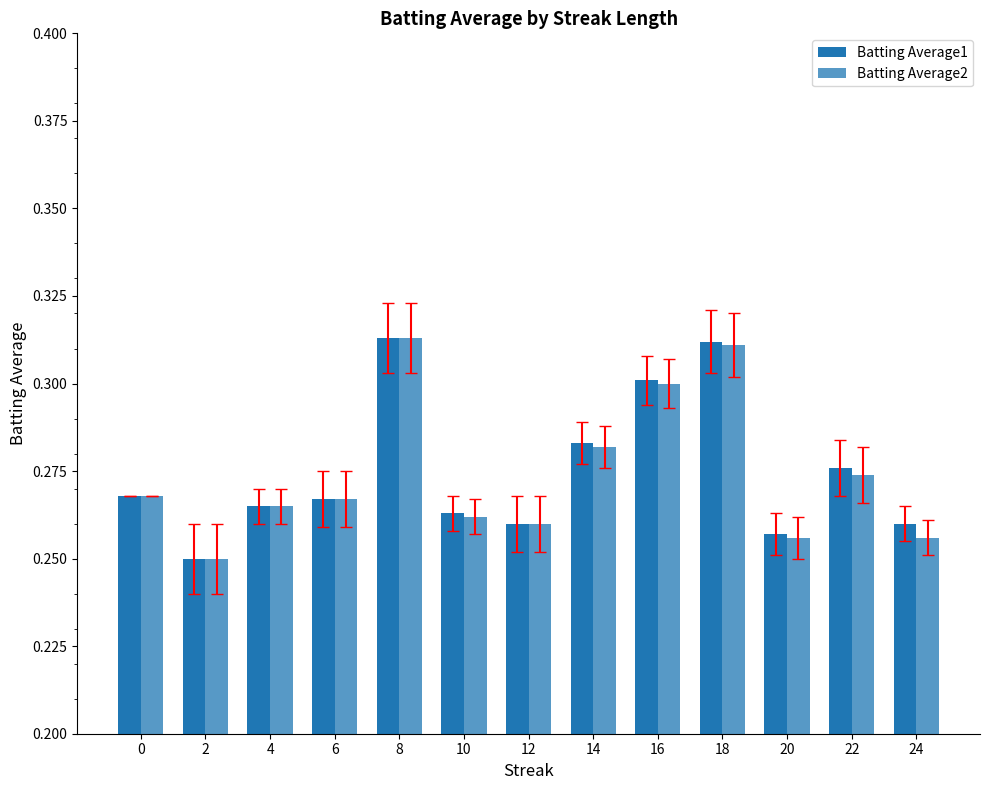

What is the value of the Batting Average2 bar at the 13th from the left?

0.3